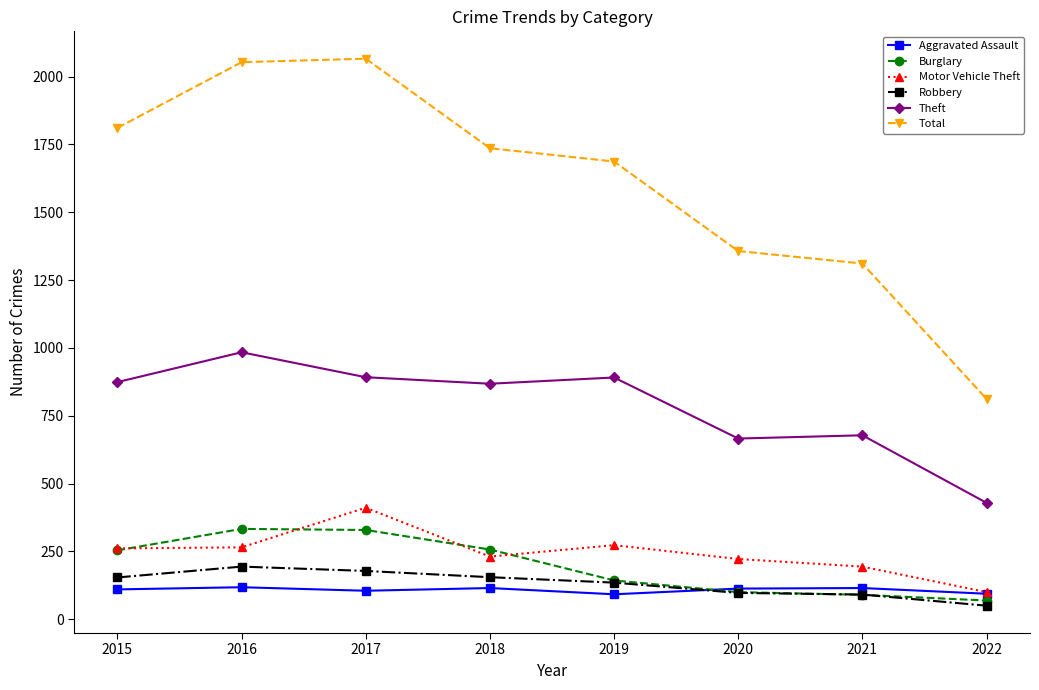

Is this an area chart (filled region under the line)?

No